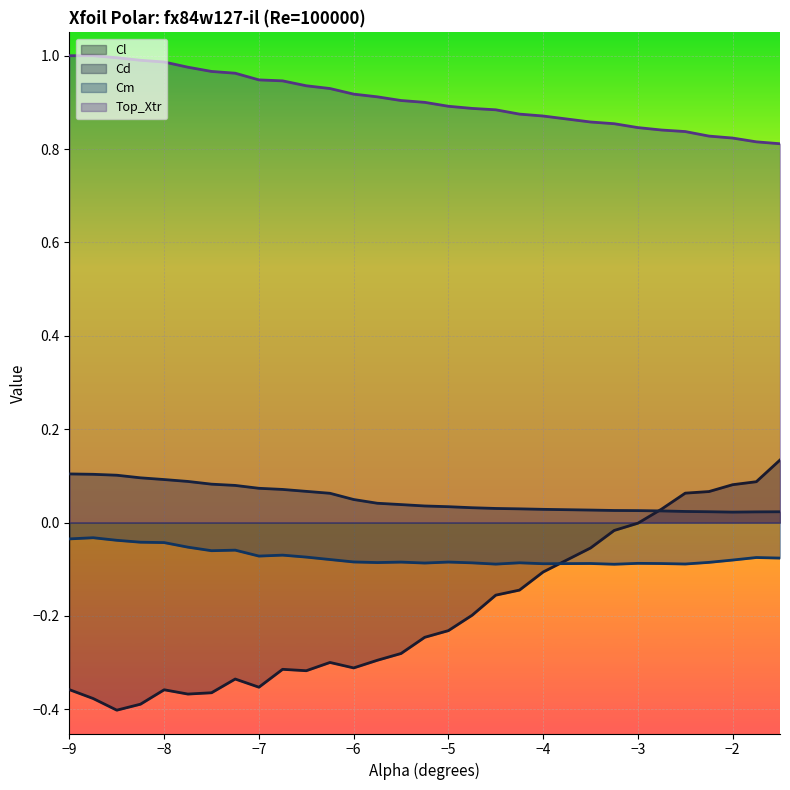

True or false: Cl and Cm intersect in this chart.

True